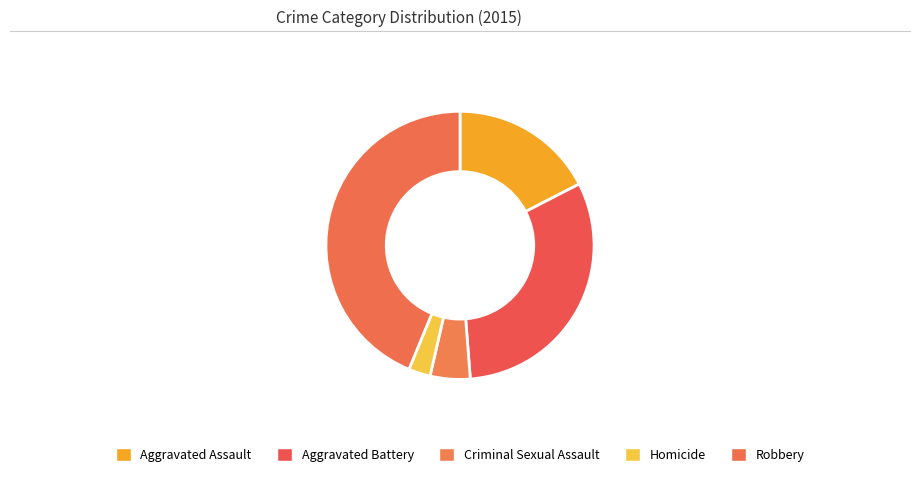

Is the sum of Aggravated Assault and Aggravated Battery greater than half?

No